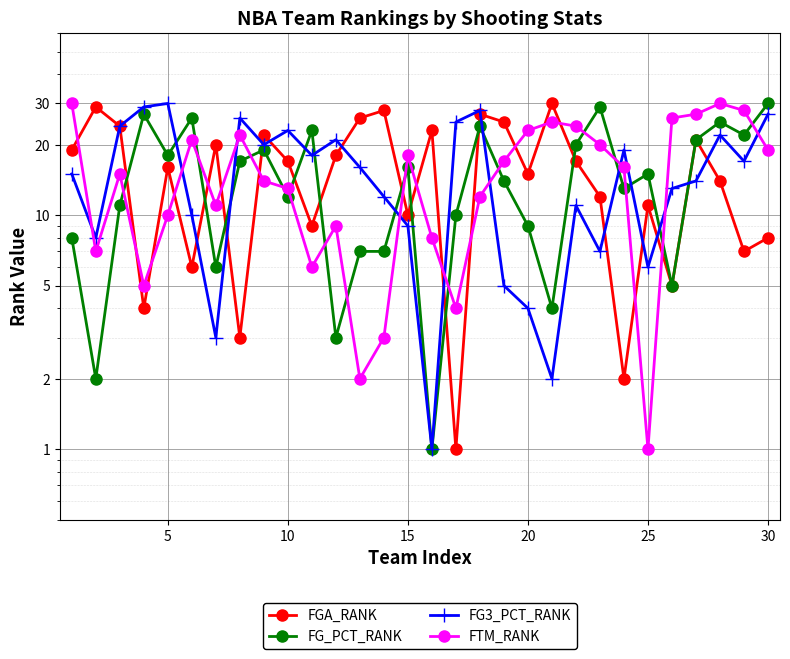

Which series has the widest spread of values?

FGA_RANK